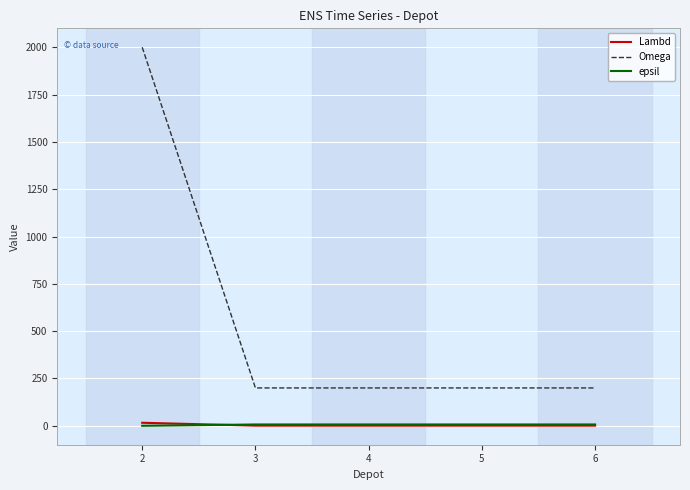

Which series ends up on top after the final intersection of epsil and Lambd?

epsil